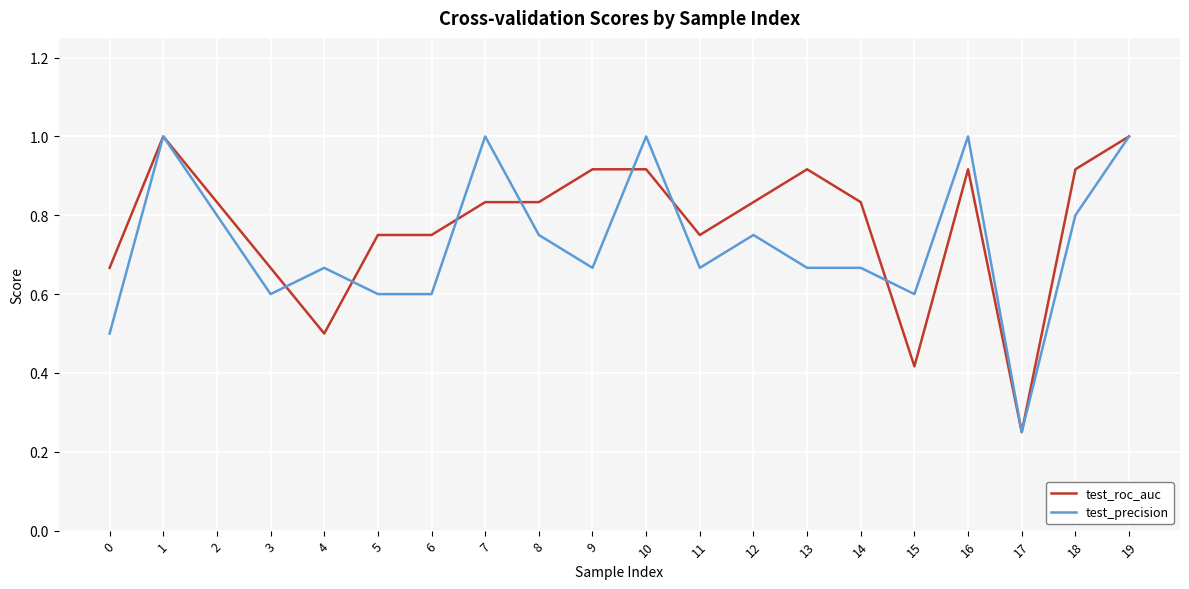

At which label does test_roc_auc reach its minimum?

17